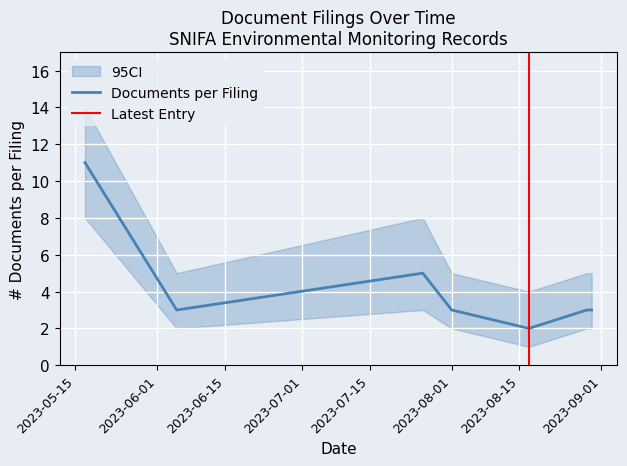

What is the maximum value shown in the chart?

11